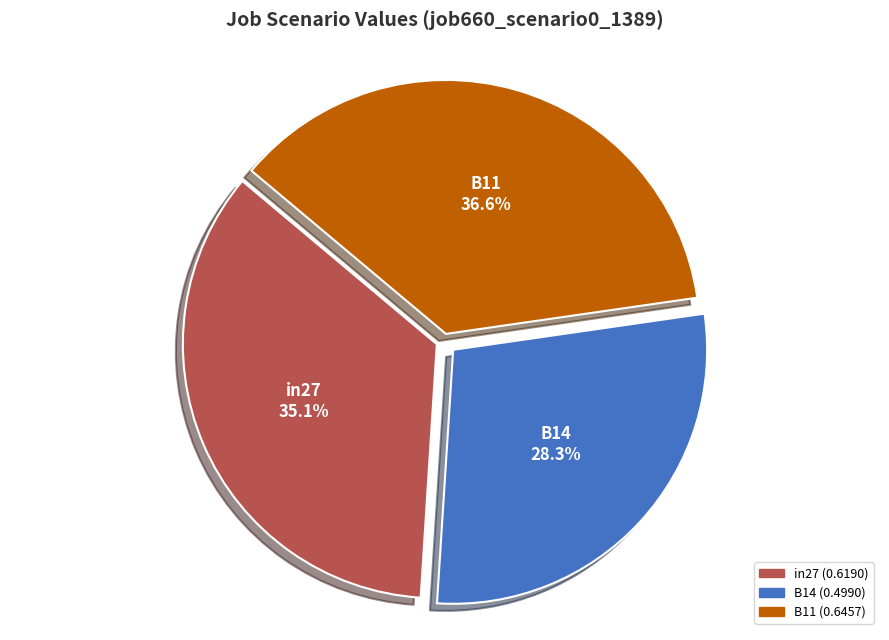

Combined, what portion of the pie is B11 and in27?

71.7%